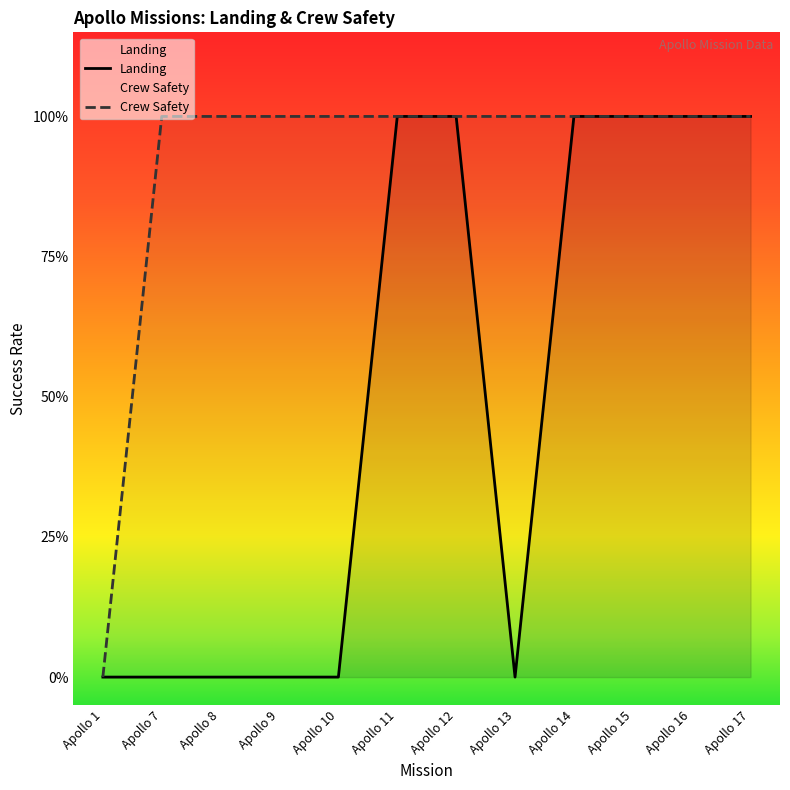

What is the maximum value for Crew Safety?

1